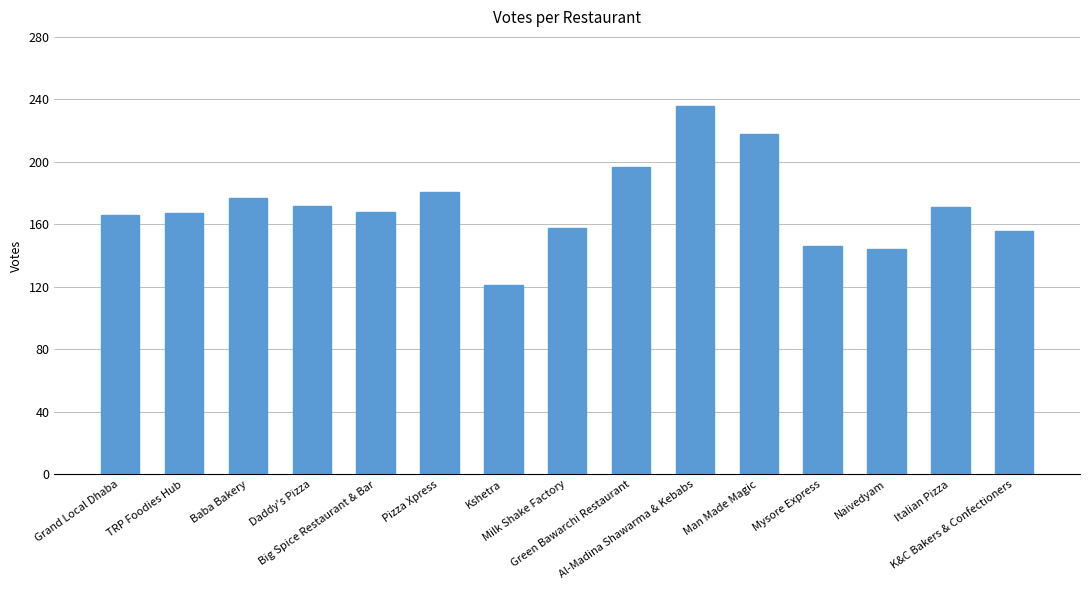

Which has a higher value, Al-Madina Shawarma & Kebabs or Milk Shake Factory?

Al-Madina Shawarma & Kebabs